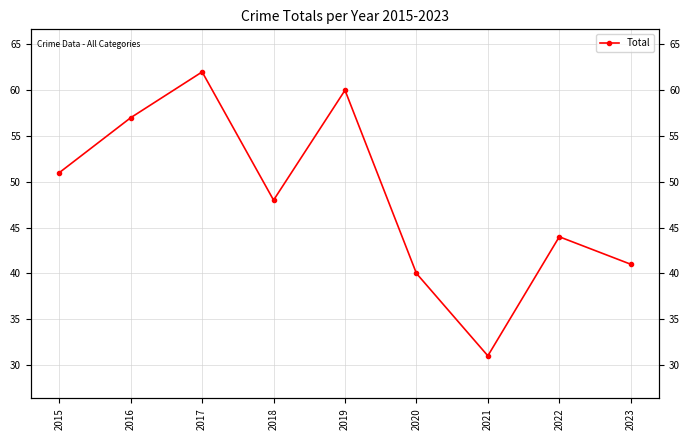

At which category does the chart reach its minimum across all series?

2021